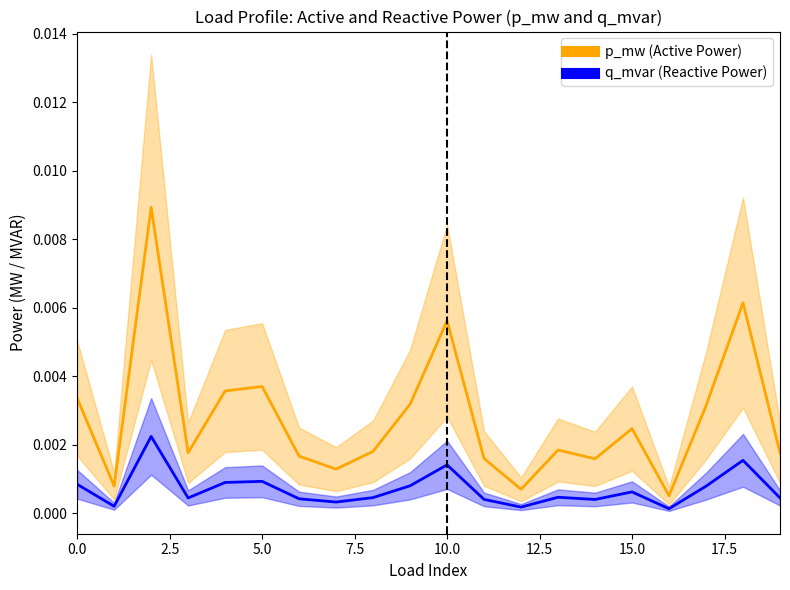

True or false: p_mw (Active Power) and q_mvar (Reactive Power) cross at least once.

False